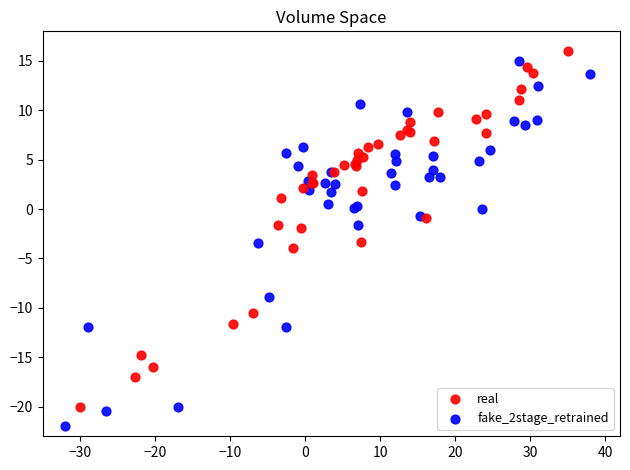

Which series contains the highest Y value?

real